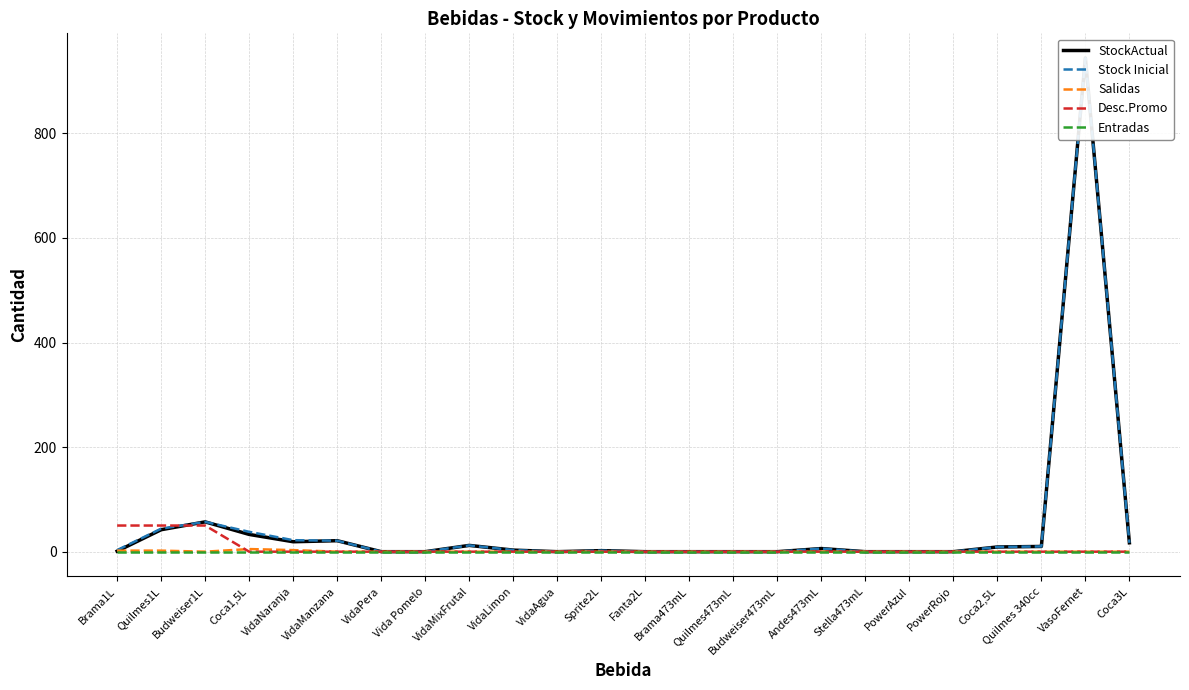

What is the label of the 13th point from the right?

Sprite2L